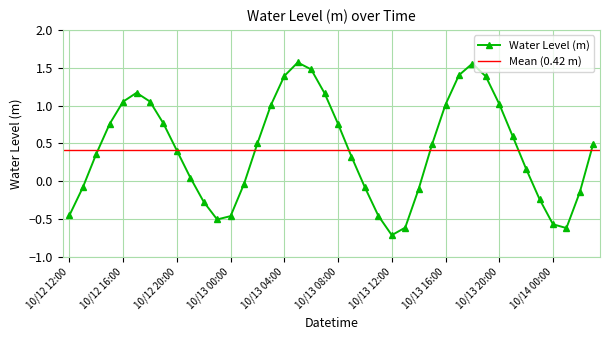

What is the value of the 6th point from the left?

1.2